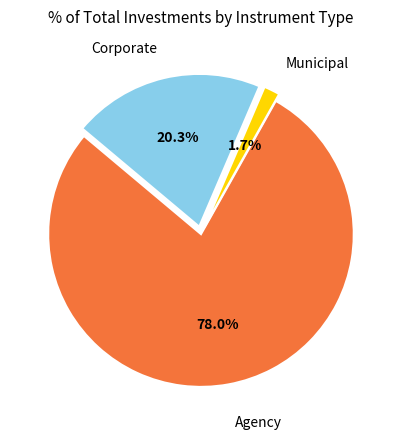

Does Agency represent more than half of the total?

Yes